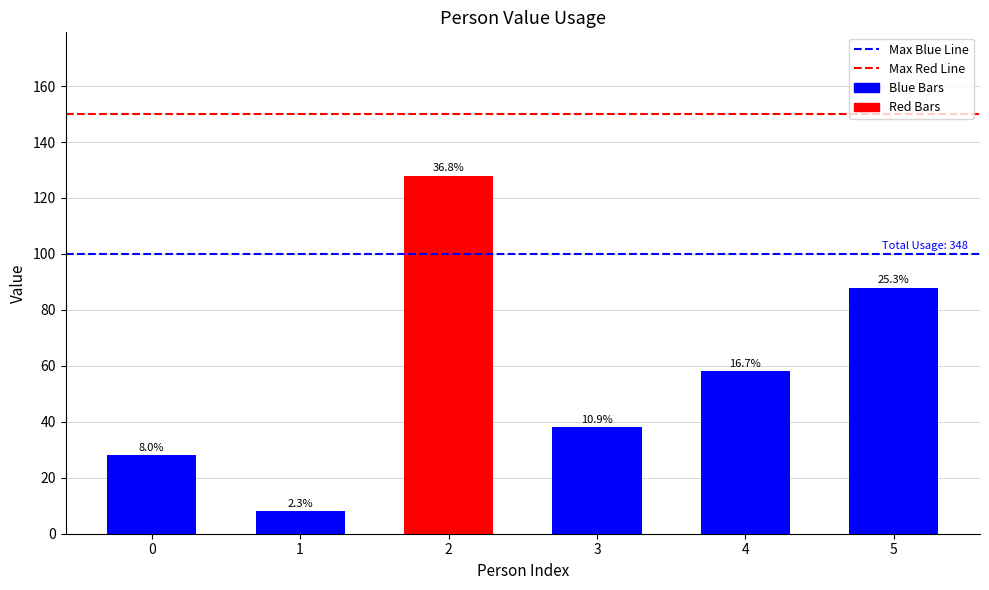

What is the minimum value shown in the chart?

8